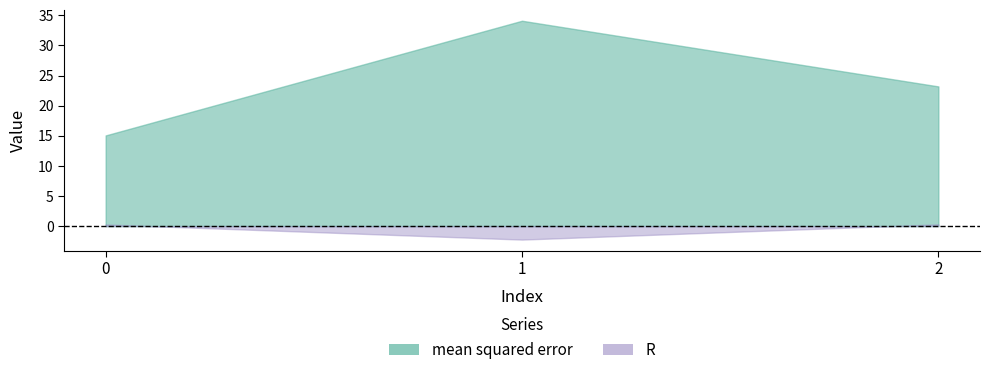

What is the value of the R point at the 3rd from the left?

0.3